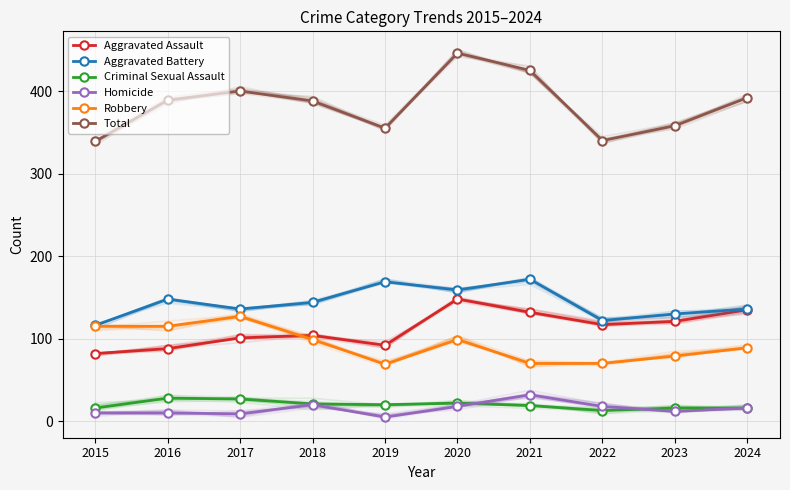

At which label does Aggravated Battery first exceed 144?

2016